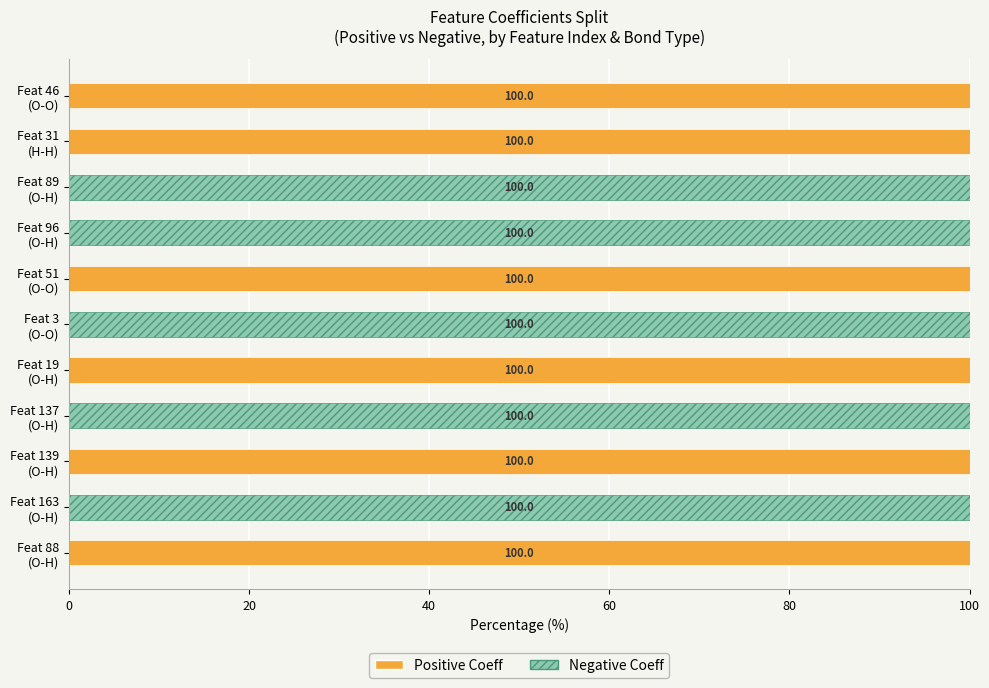

What is the sum of all Positive Coeff values?

600